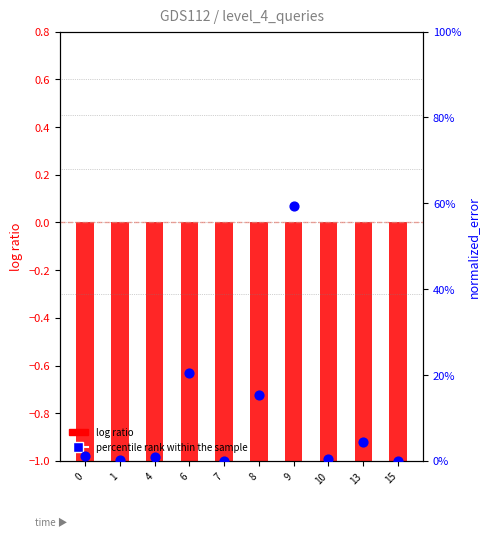

What is the total value across all series at 7?

-2.3